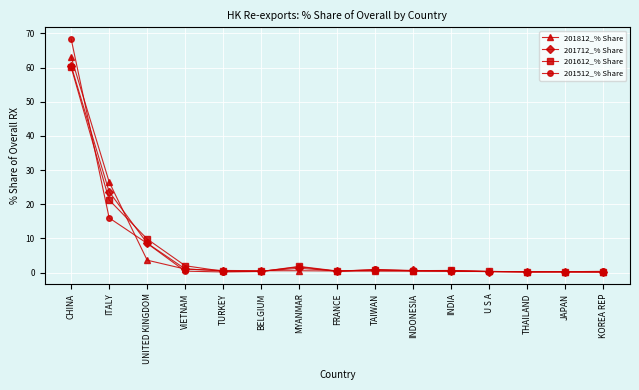

Where is 201612_% Share nearest to the value 30?

ITALY